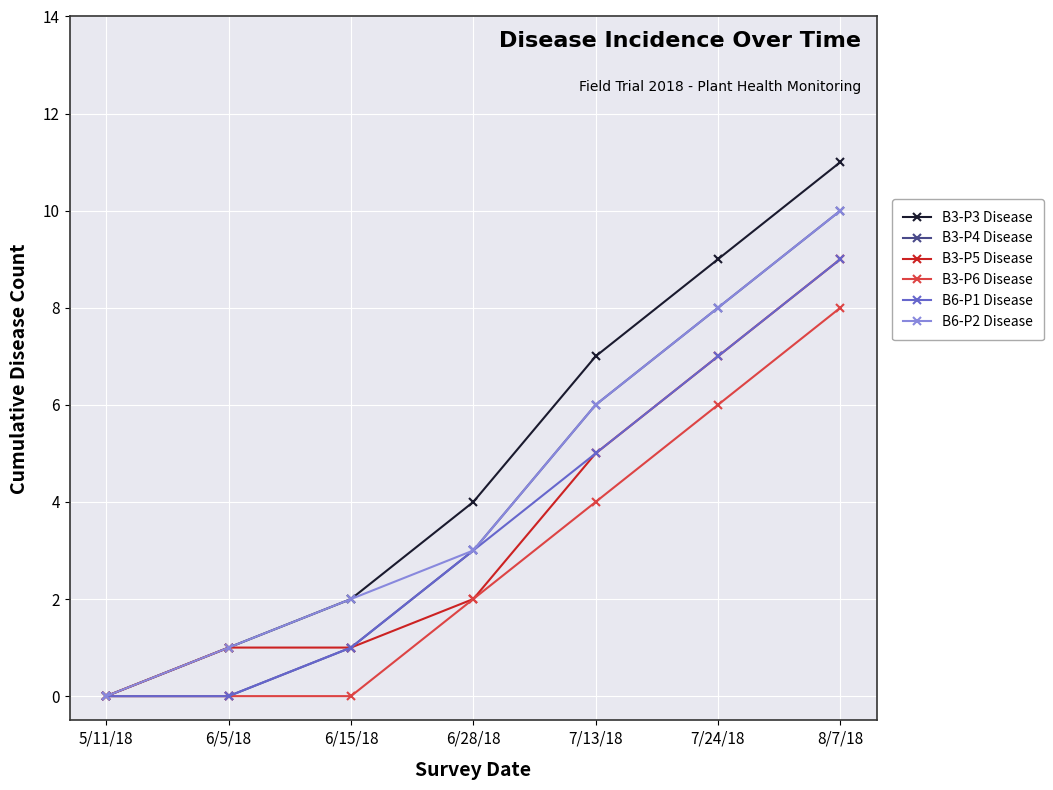

Is the value of B3-P4 Disease at 5/11/18 greater than the value of B3-P3 Disease at 8/7/18?

No